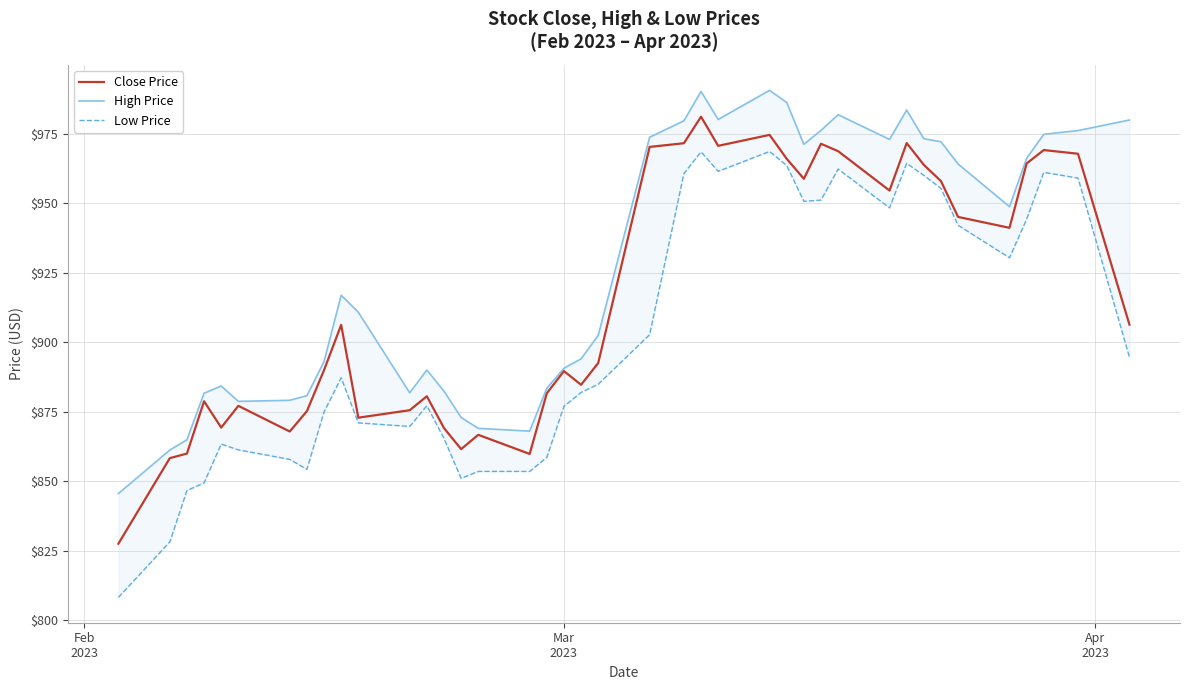

Reading right to left, extract all data points from this chart.

Close Price: 906.4	967.9	969.2	964.4	941.2	945.1	958.0	963.9	971.7	954.6	968.8	971.5	958.9	966.1	974.7	970.7	981.2	971.7	970.4	892.5	884.7	889.6	881.7	859.8	866.7	861.5	869.1	880.6	875.6	872.9	906.3	890.0	875.2	867.9	877.1	869.3	878.8	860.0	858.3	827.5
High Price: 980.0	976.2	974.9	966.3	948.8	964.2	972.2	973.3	983.6	973.0	982.0	976.3	971.3	986.3	990.7	980.2	990.3	979.8	973.8	902.5	894.1	890.7	883.5	868.0	869.0	873.0	882.4	890.0	881.8	910.9	917.0	893.1	880.8	879.1	878.8	884.3	881.7	864.9	861.2	845.6
Low Price: 894.6	959.1	961.2	944.3	930.4	942.1	955.4	960.1	964.4	948.4	962.4	951.2	950.8	963.7	968.7	961.5	968.6	960.8	902.7	884.9	882.0	877.0	858.6	853.5	853.5	851.0	865.4	877.1	869.7	871.0	887.2	874.9	854.3	857.9	861.3	863.4	849.4	846.6	828.1	808.2